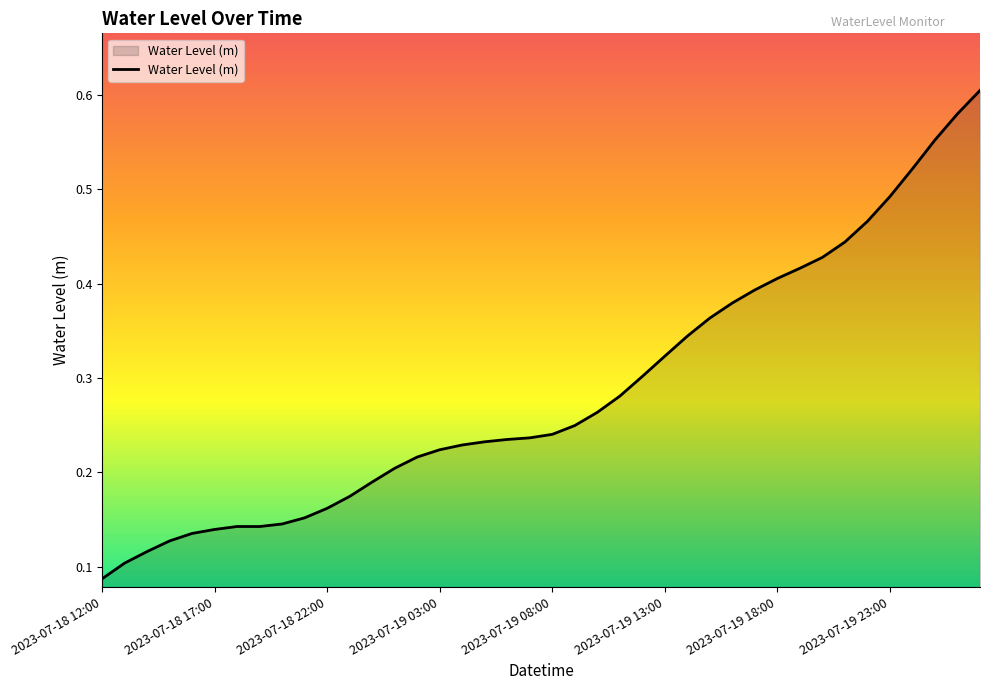

How many values are between 0 and 1?

40